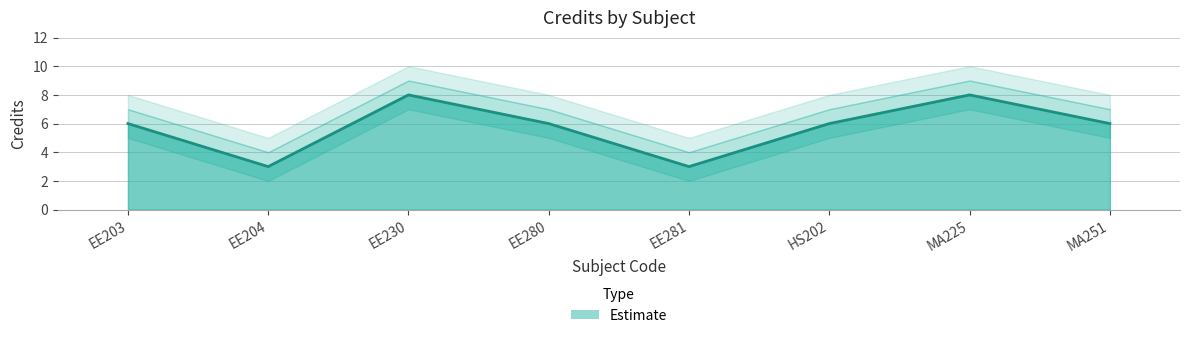

Does the chart display data point markers on the line(s)?

No